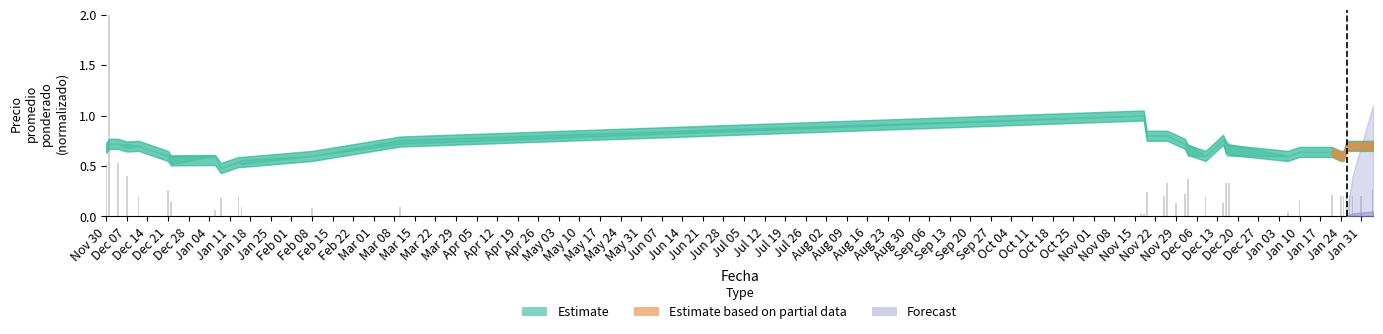

What is the difference between the maximum and second lowest values?

2.0